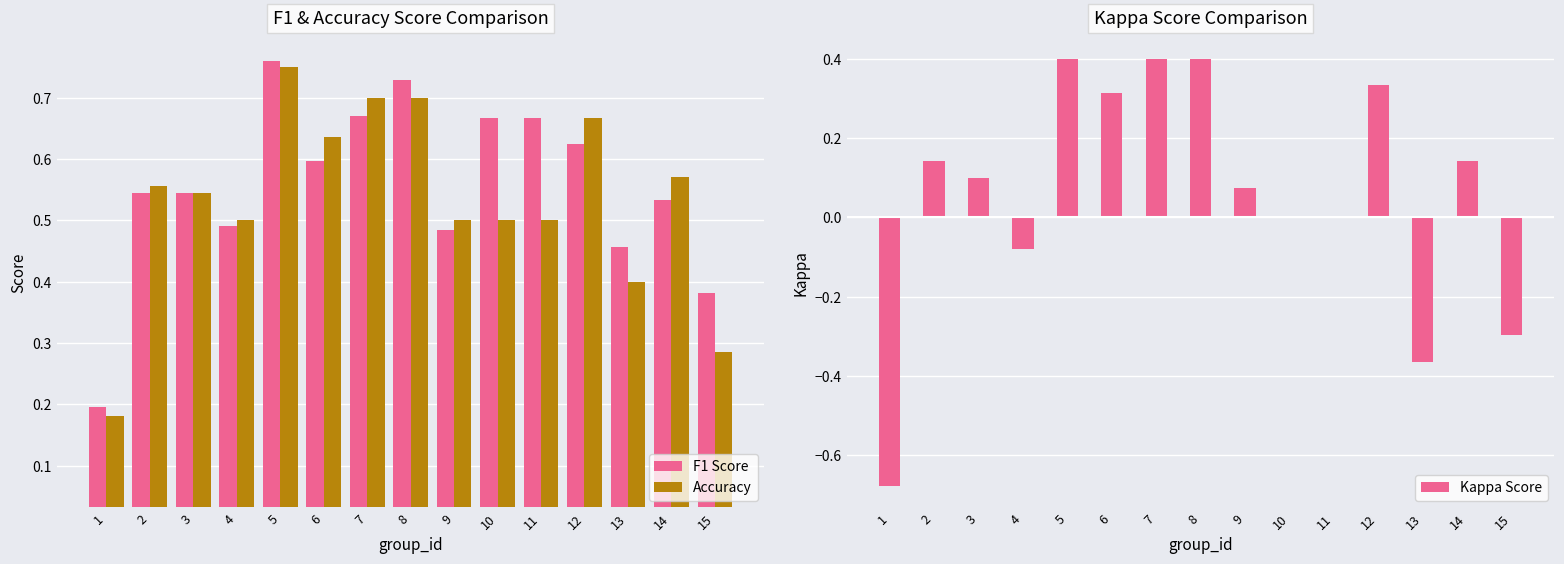

Between 7 and 13, which series saw the biggest shift?

Kappa Score